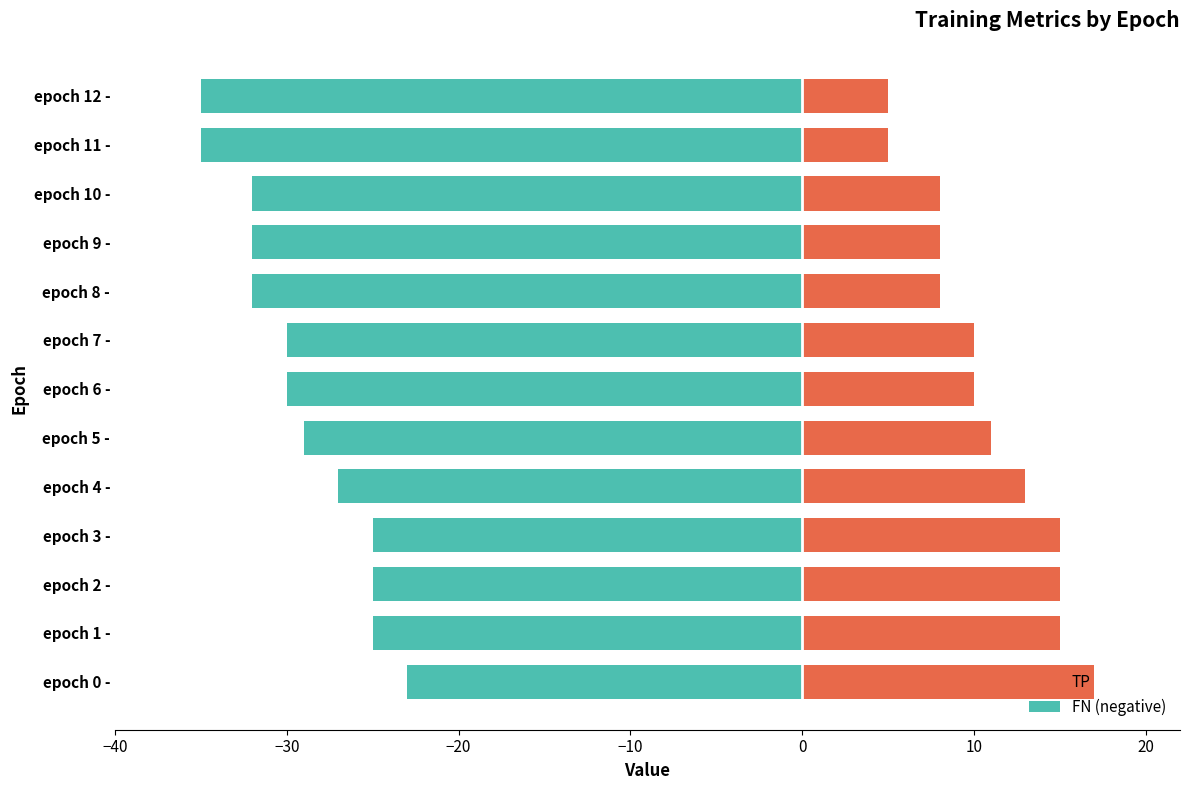

How many series are shown in this chart?

2